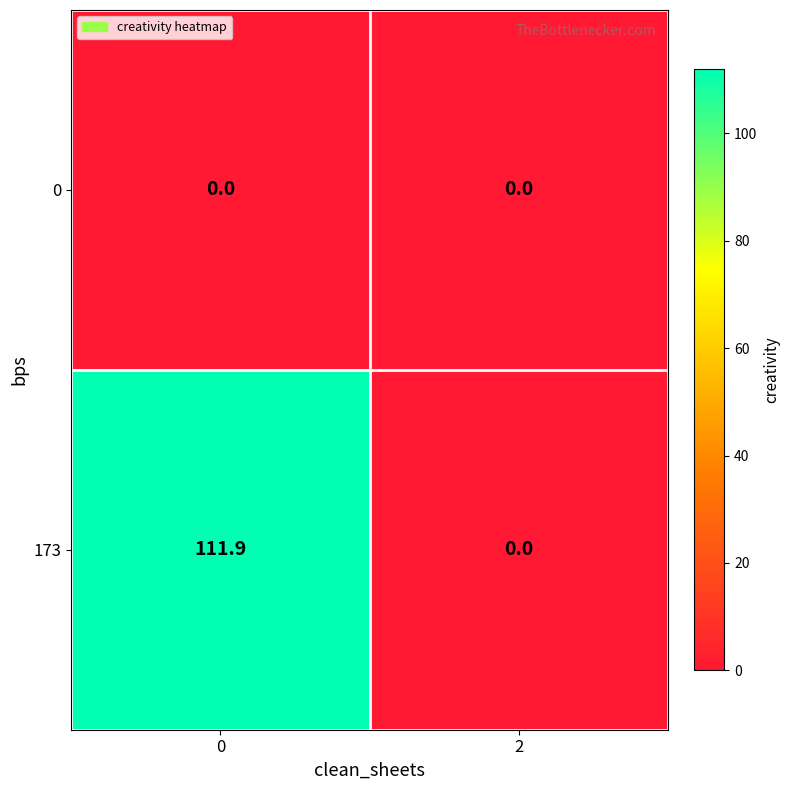

Which series has the largest range (max minus min)?

173